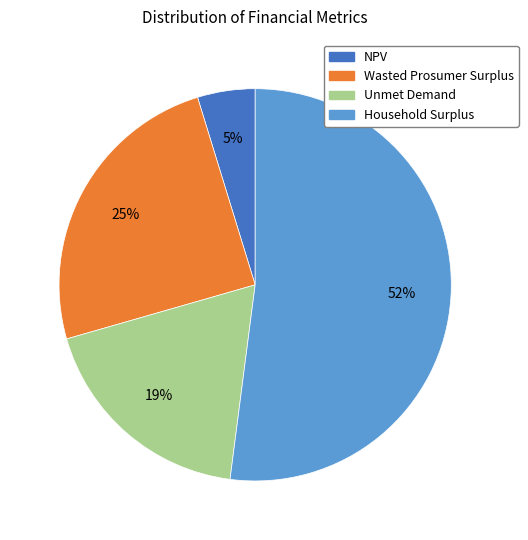

Do Wasted Prosumer Surplus and Unmet Demand together represent more than half of the pie?

No